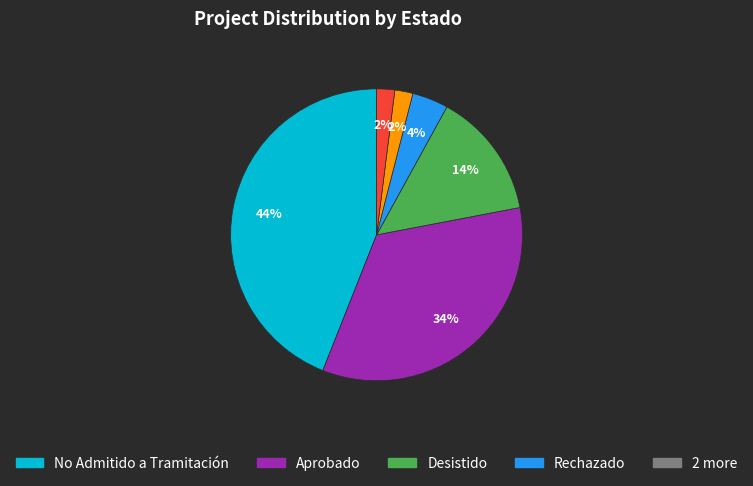

How many segments does this pie chart have?

6